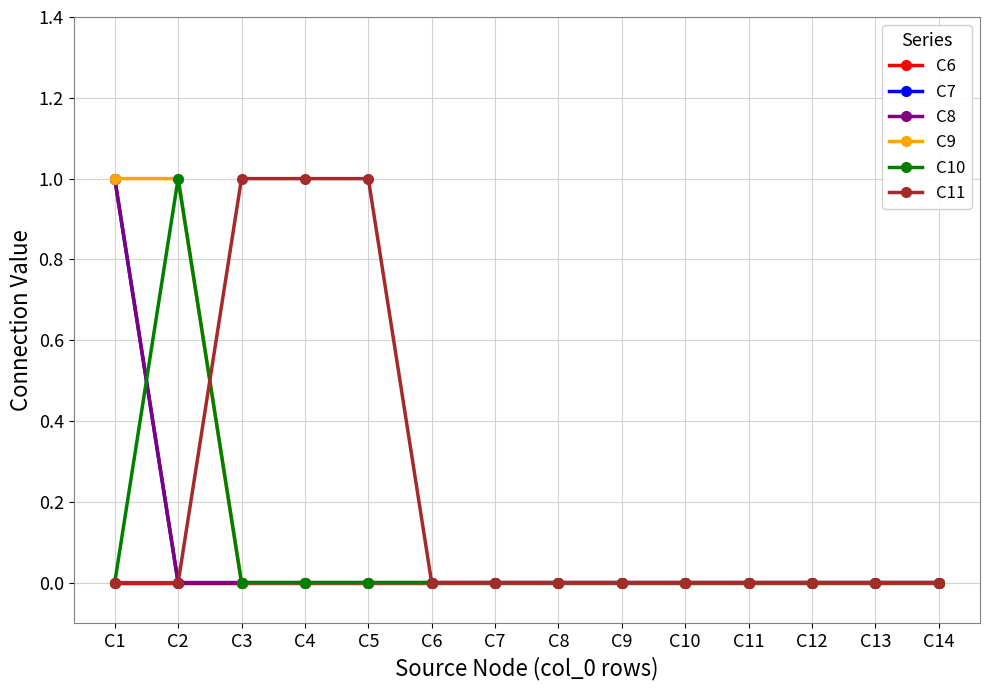

List the labels in order of C11 value, largest first.

C3, C4, C5, C1, C2, C6, C7, C8, C9, C10, C11, C12, C13, C14